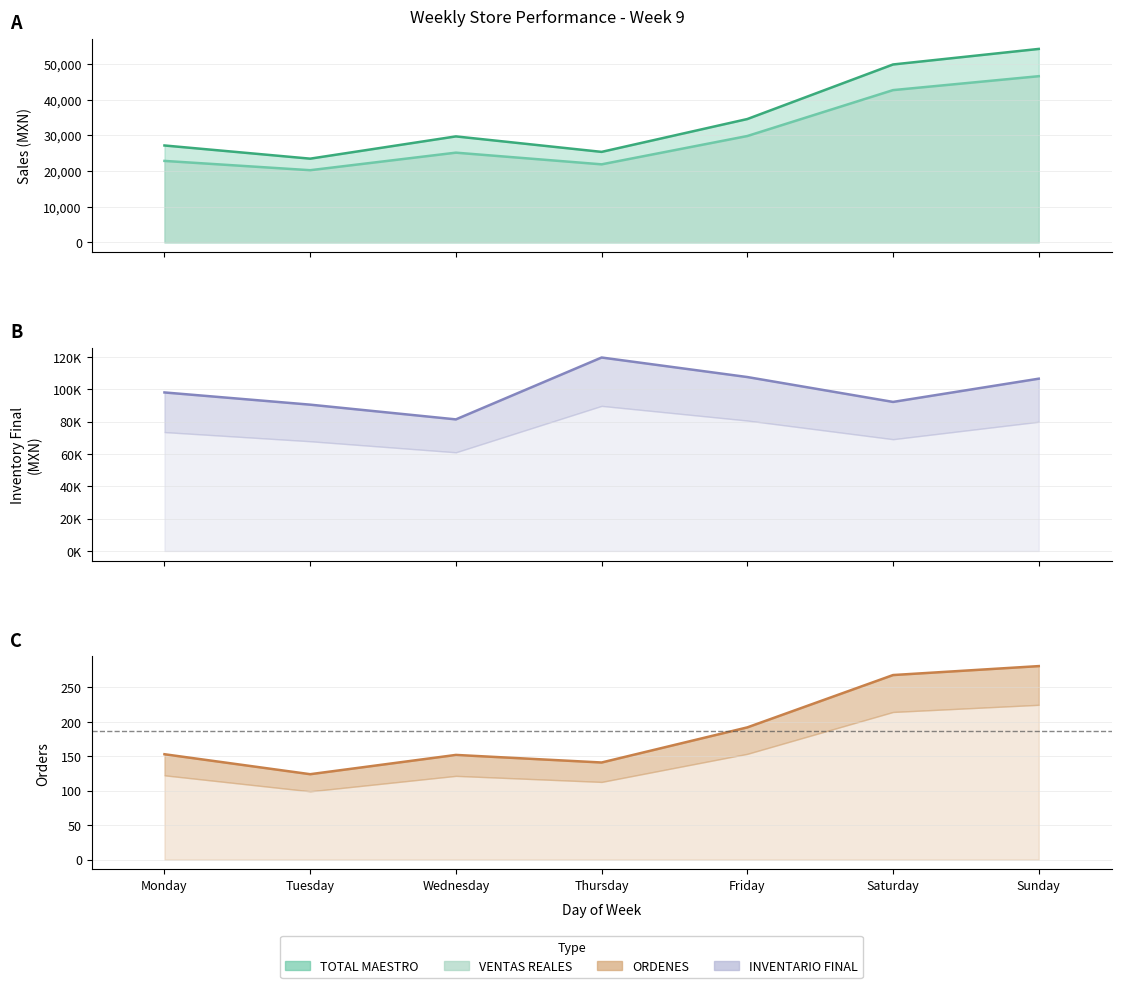

At which label does INVENTARIO FINAL reach its minimum?

Wednesday